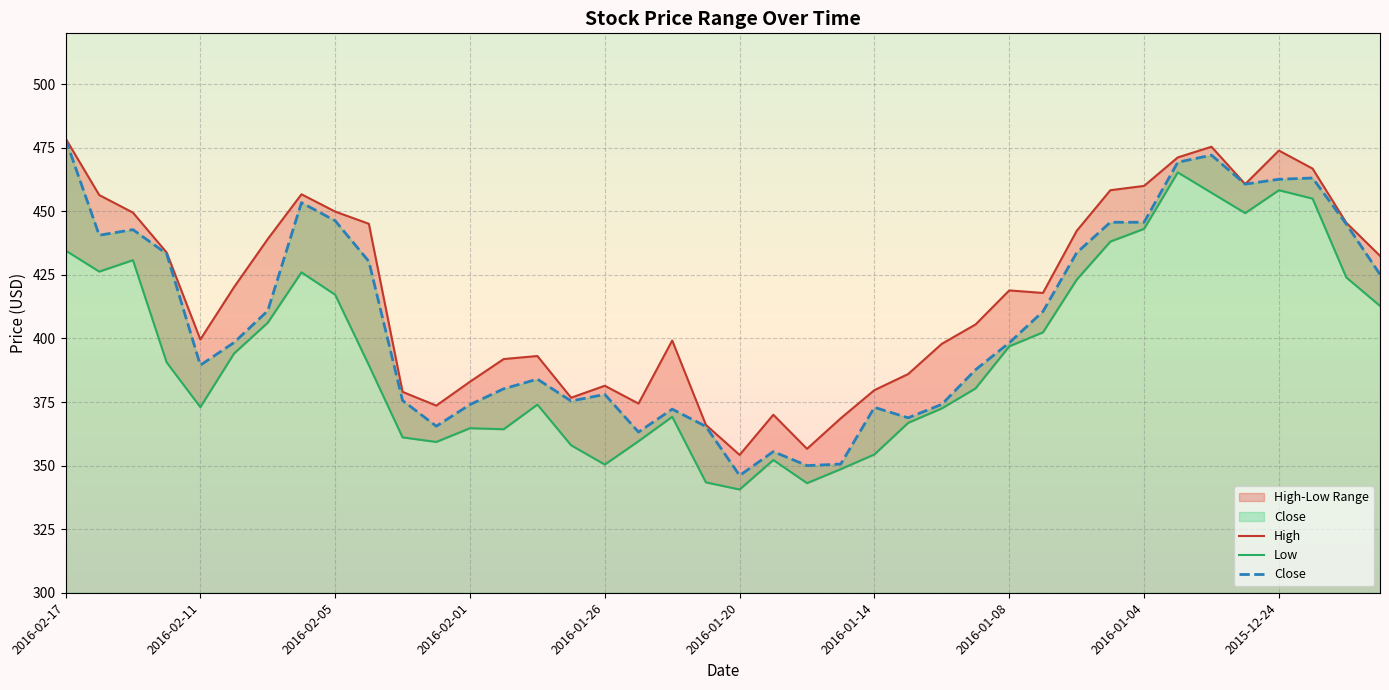

True or false: High has a value of 475.4 at 2015-12-30.

True